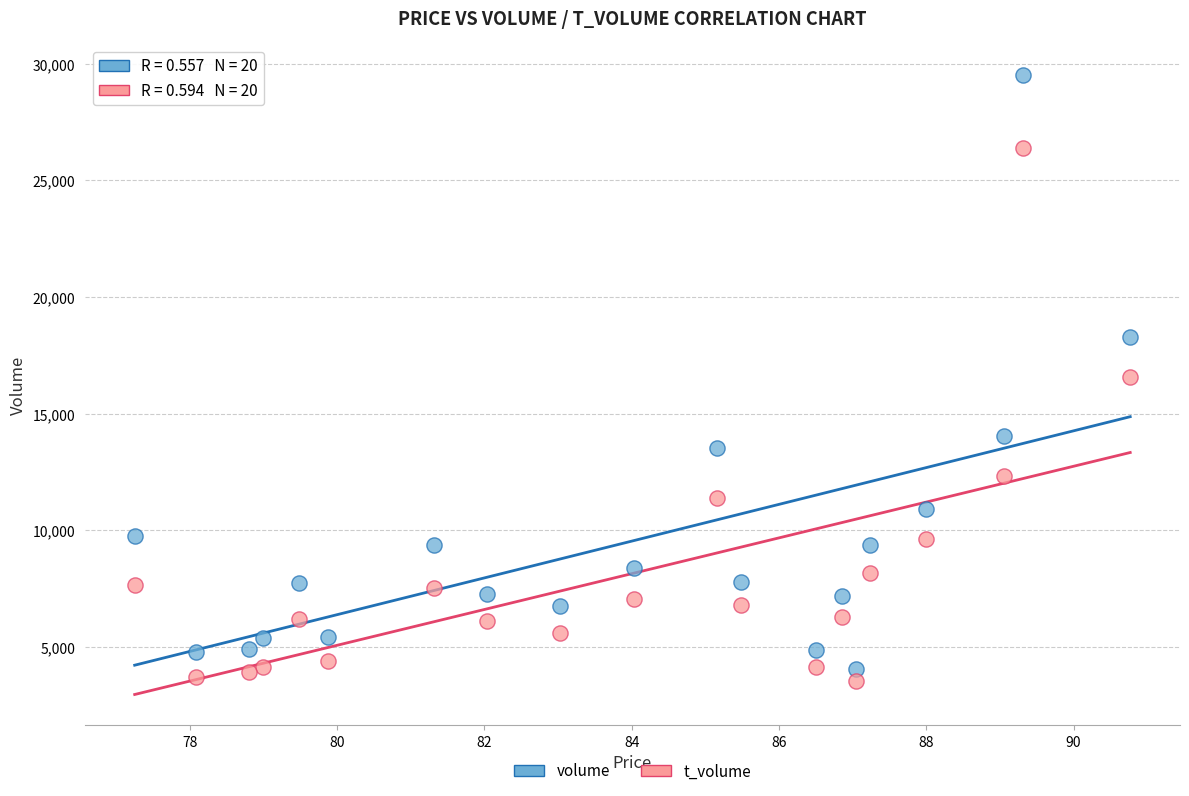

Which series has the widest spread of Y values?

volume